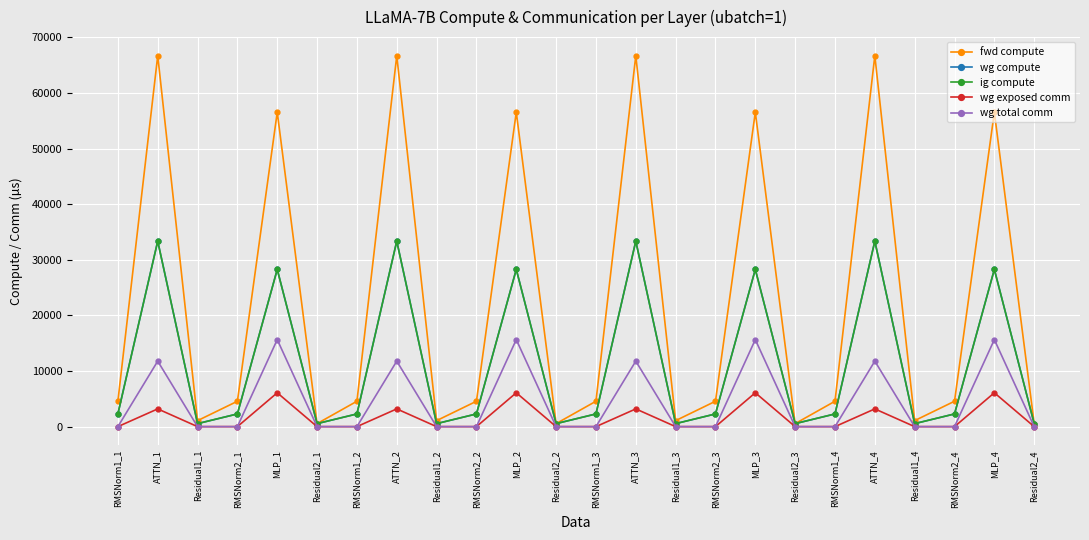

At how many categories does at least one series exceed 33036?

8